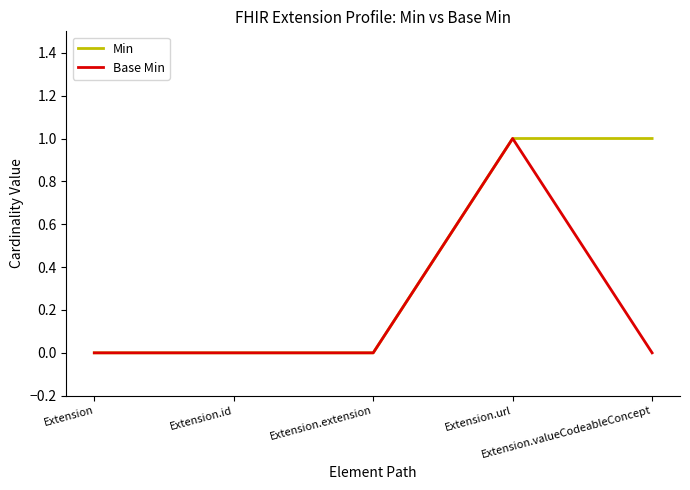

Which series has the largest total across all categories?

Min